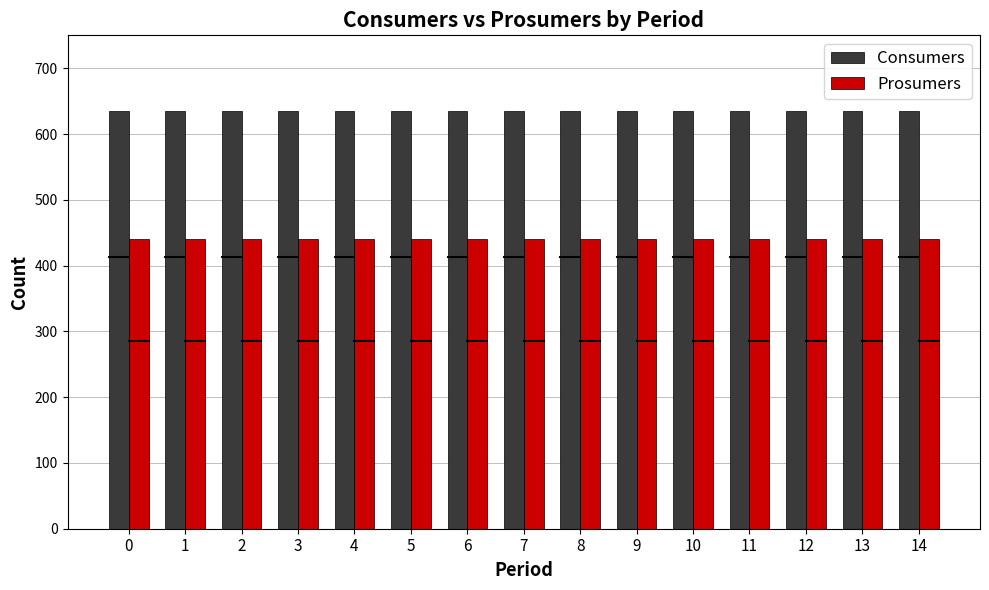

How many groups of bars are there?

15